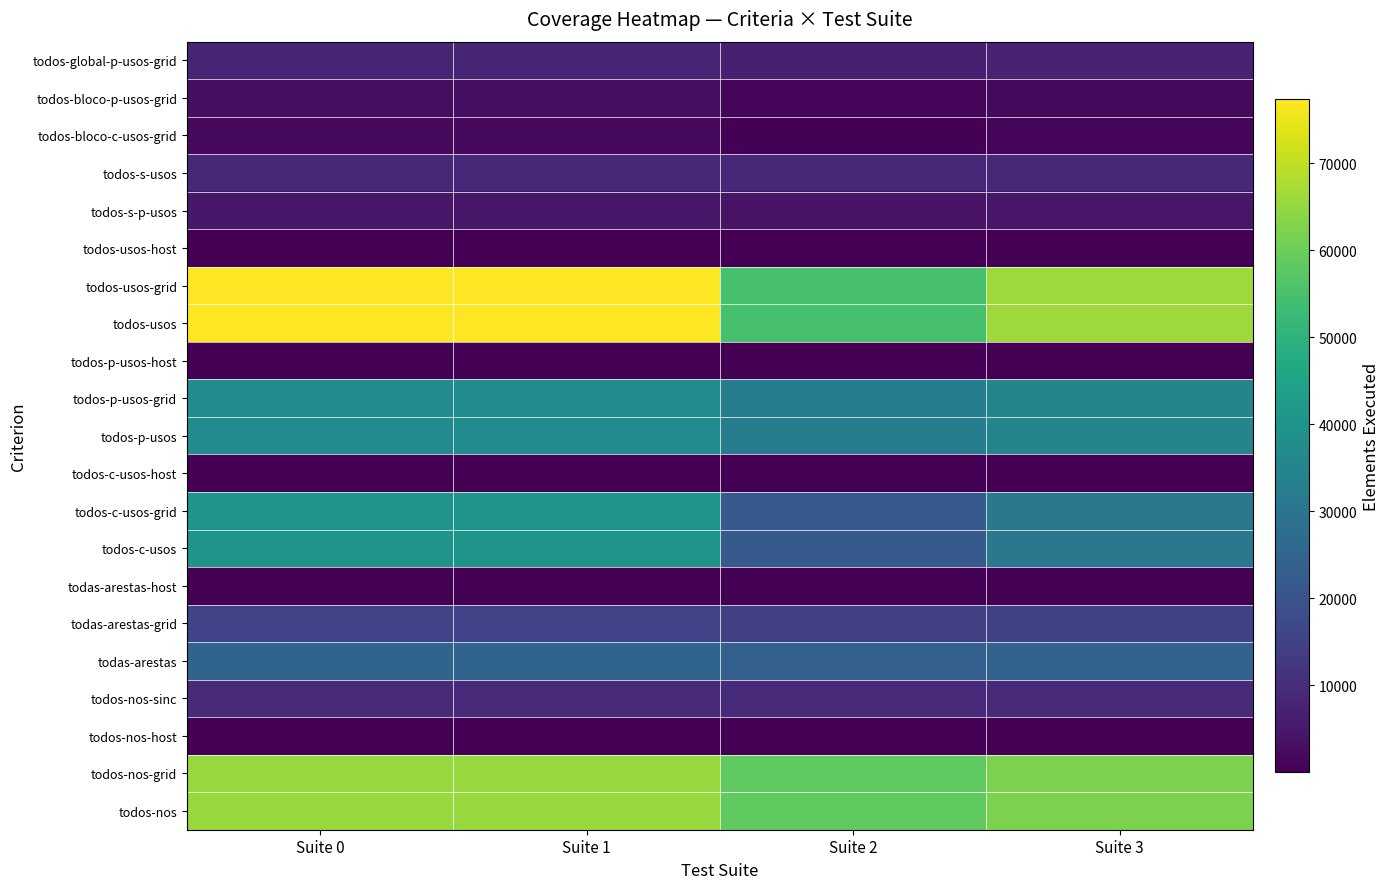

Reading right to left, what are all the values shown in this chart?

todos-nos: Suite 3=61988	Suite 2=58397	Suite 1=65575	Suite 0=65575
todos-nos-grid: Suite 3=61969	Suite 2=58378	Suite 1=65556	Suite 0=65556
todos-nos-host: Suite 3=19	Suite 2=19	Suite 1=19	Suite 0=19
todos-nos-sinc: Suite 3=9226	Suite 2=9226	Suite 1=9226	Suite 0=9226
todas-arestas: Suite 3=24322	Suite 2=23810	Suite 1=24832	Suite 0=24834
todas-arestas-grid: Suite 3=15103	Suite 2=14591	Suite 1=15613	Suite 0=15615
todas-arestas-host: Suite 3=3	Suite 2=3	Suite 1=3	Suite 0=3
todos-c-usos: Suite 3=31036	Suite 2=22059	Suite 1=40002	Suite 0=40002
todos-c-usos-grid: Suite 3=31017	Suite 2=22040	Suite 1=39983	Suite 0=39983
todos-c-usos-host: Suite 3=19	Suite 2=19	Suite 1=19	Suite 0=19
todos-p-usos: Suite 3=35078	Suite 2=32774	Suite 1=37379	Suite 0=37381
todos-p-usos-grid: Suite 3=35070	Suite 2=32766	Suite 1=37371	Suite 0=37373
todos-p-usos-host: Suite 3=8	Suite 2=8	Suite 1=8	Suite 0=8
todos-usos: Suite 3=66114	Suite 2=54833	Suite 1=77381	Suite 0=77383
todos-usos-grid: Suite 3=66087	Suite 2=54806	Suite 1=77354	Suite 0=77356
todos-usos-host: Suite 3=27	Suite 2=27	Suite 1=27	Suite 0=27
todos-s-p-usos: Suite 3=4606	Suite 2=4096	Suite 1=5116	Suite 0=5116
todos-s-usos: Suite 3=8704	Suite 2=8704	Suite 1=8704	Suite 0=8704
todos-bloco-c-usos-grid: Suite 3=1287	Suite 2=518	Suite 1=2057	Suite 0=2057
todos-bloco-p-usos-grid: Suite 3=2051	Suite 2=1280	Suite 1=2819	Suite 0=2821
todos-global-p-usos-grid: Suite 3=7423	Suite 2=6912	Suite 1=7934	Suite 0=7934